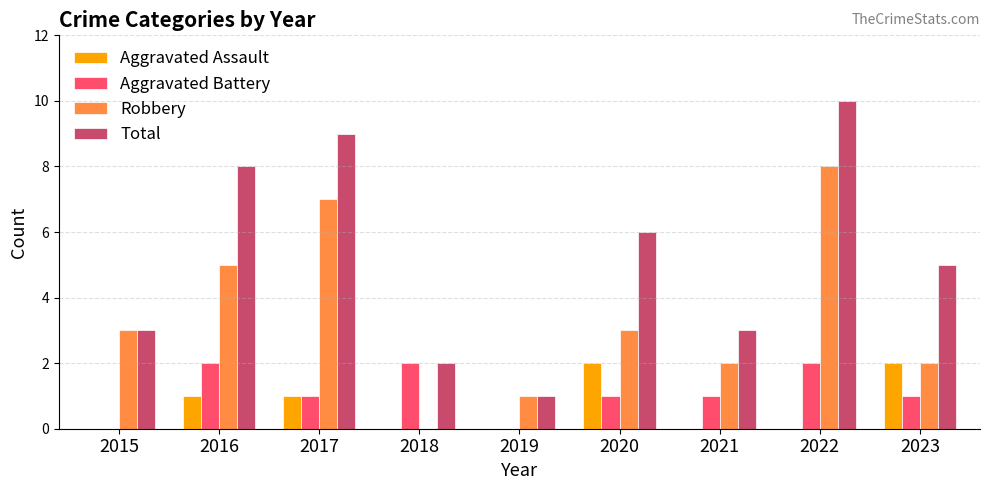

Count the number of data series in this chart.

4